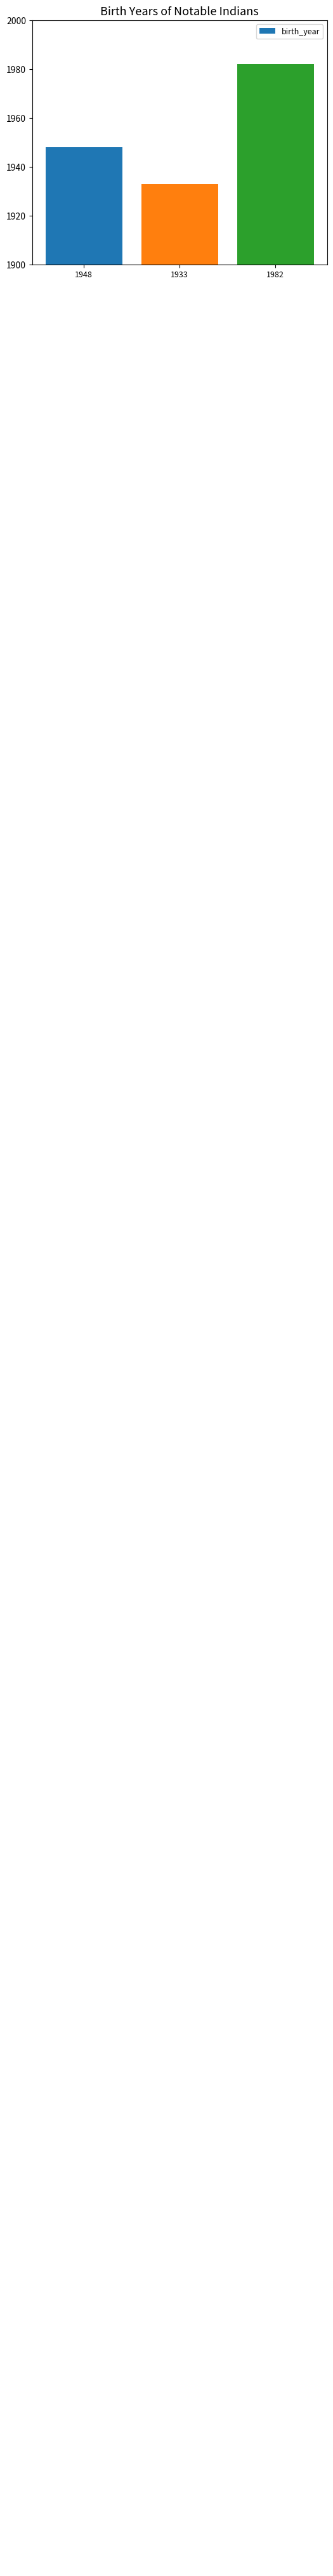

What is the greatest value displayed?

1982